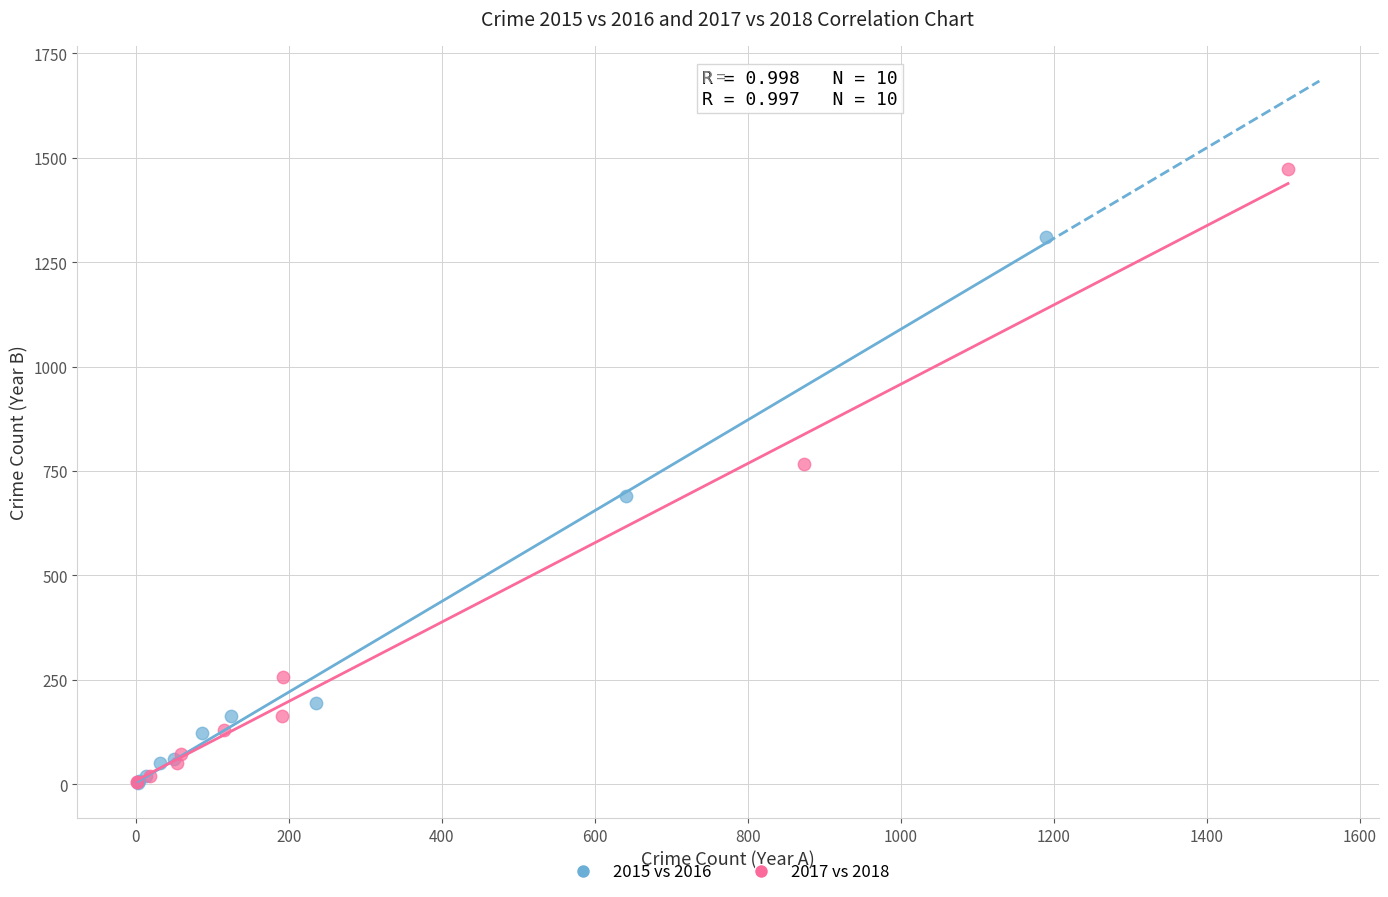

Which series reaches the maximum Y coordinate?

2017 vs 2018